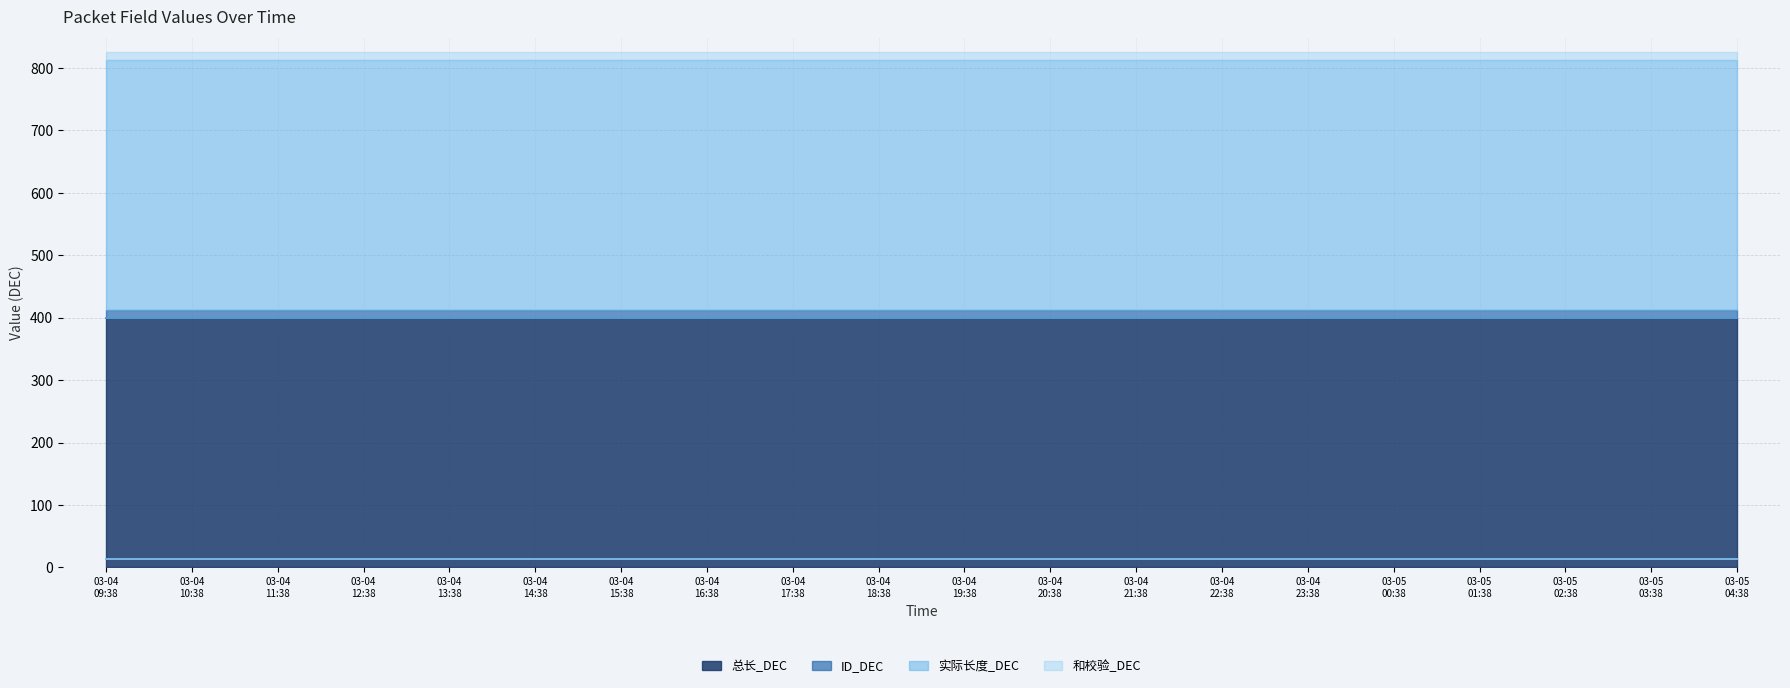

What position from the right is 2025-03-04 15:38:36?

14